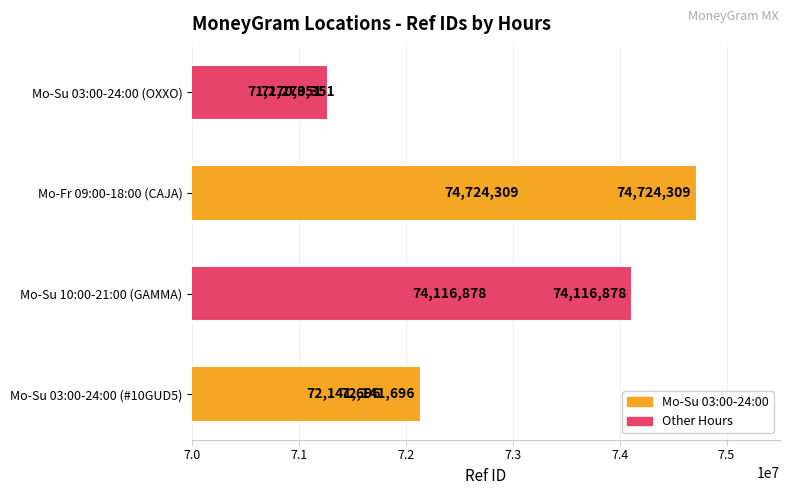

Reading bottom to top, list all the values displayed in this chart.

72141696	74116878	74724309	71270351